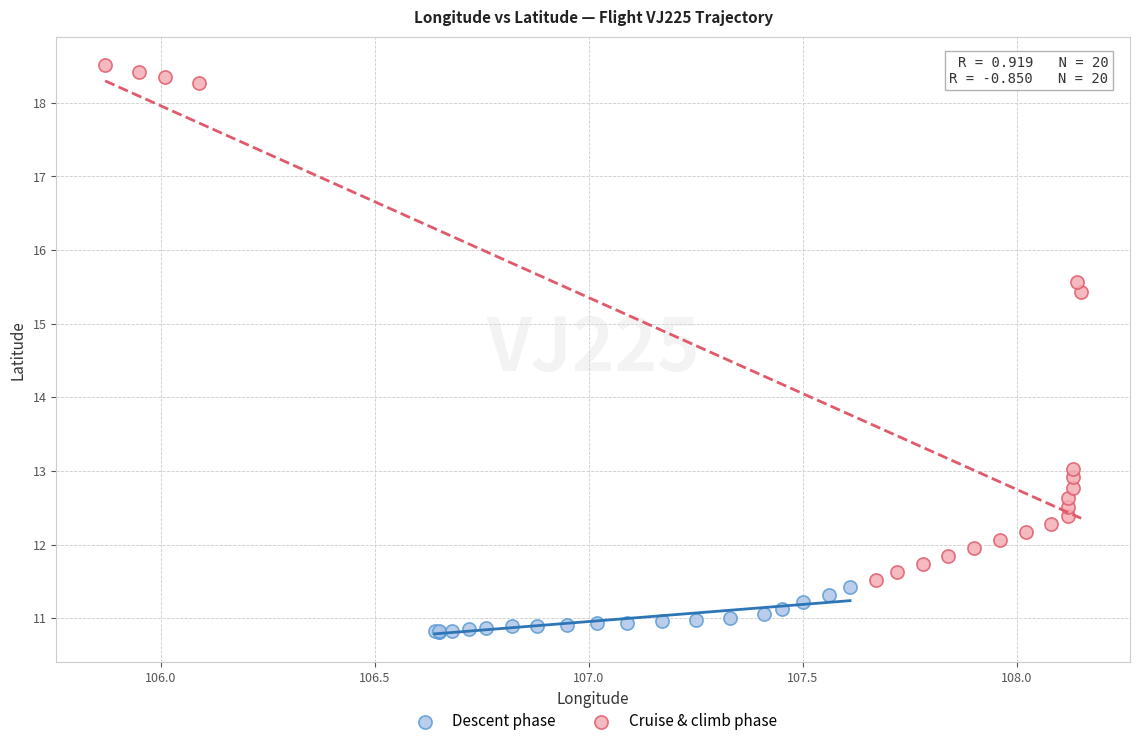

Which series contains the highest Y value?

Cruise & climb phase